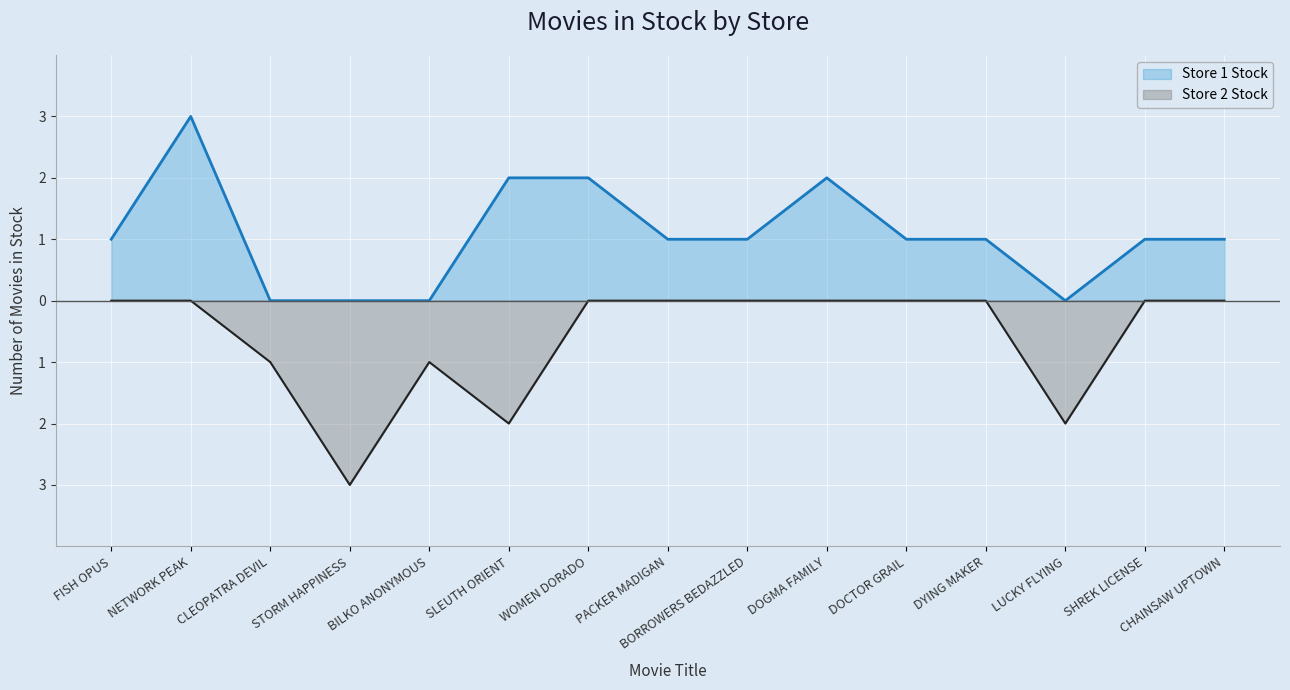

Is the value of Store 2 Stock at NETWORK PEAK greater than the value of Store 1 Stock at DYING MAKER?

No